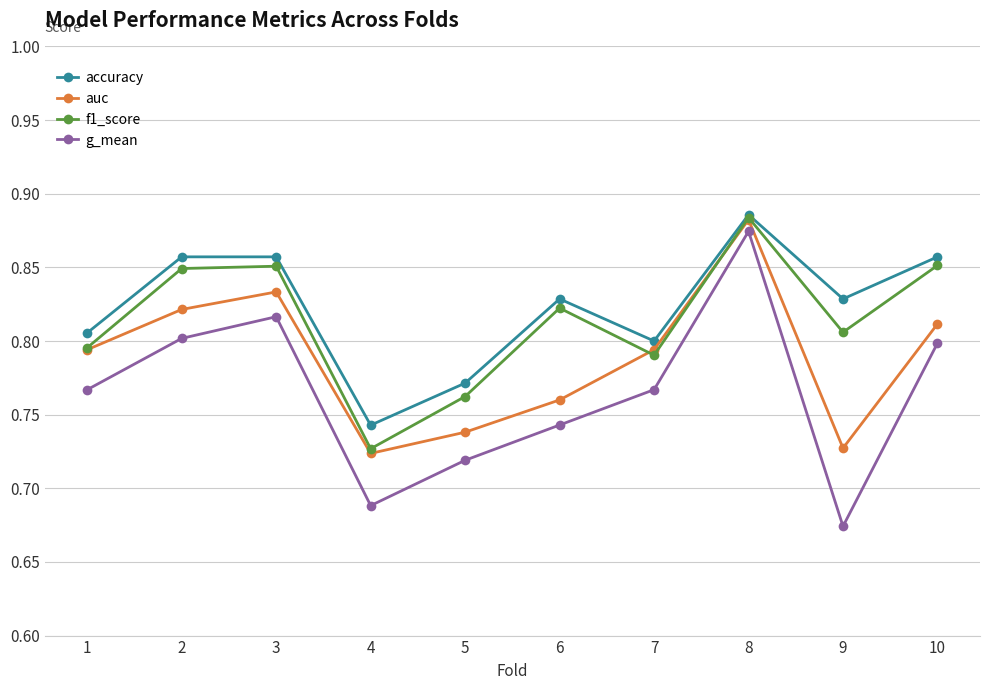

Which series has the widest spread of values?

g_mean